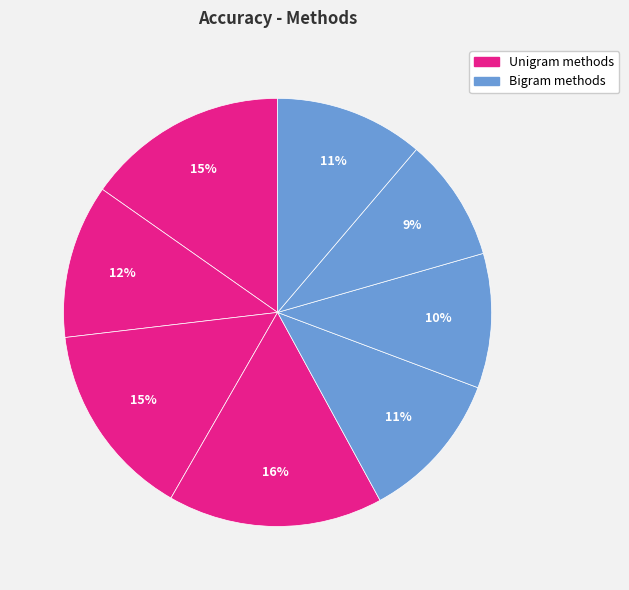

How many slices are in this pie chart?

8